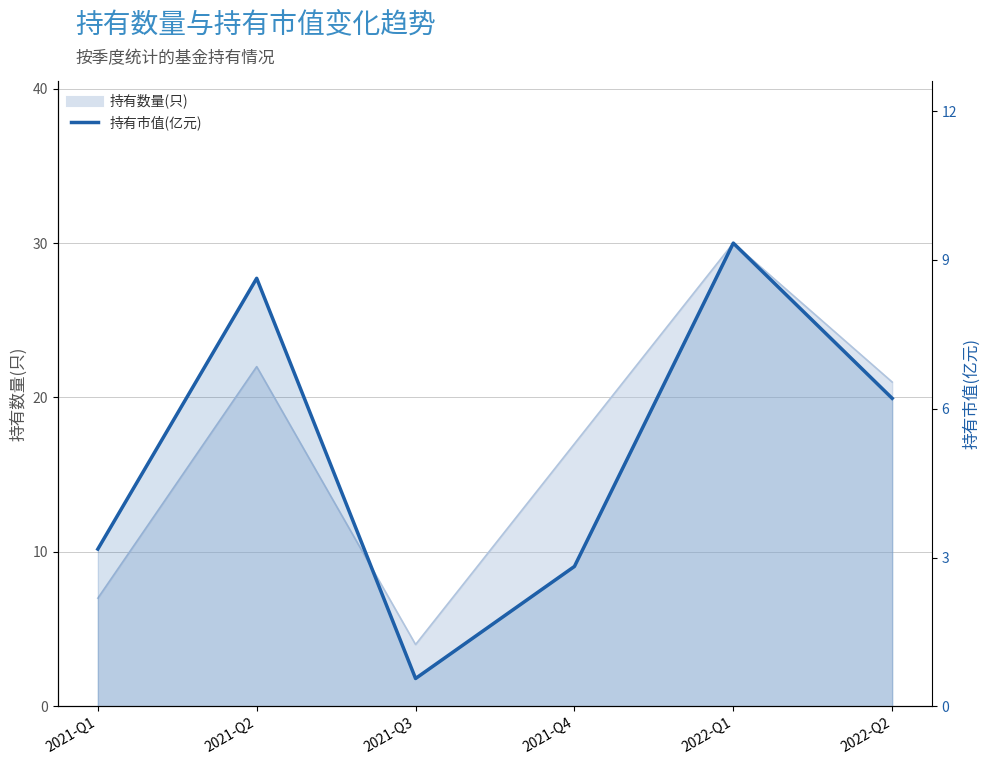

What is the label of the 4th point from the right?

2021-Q3